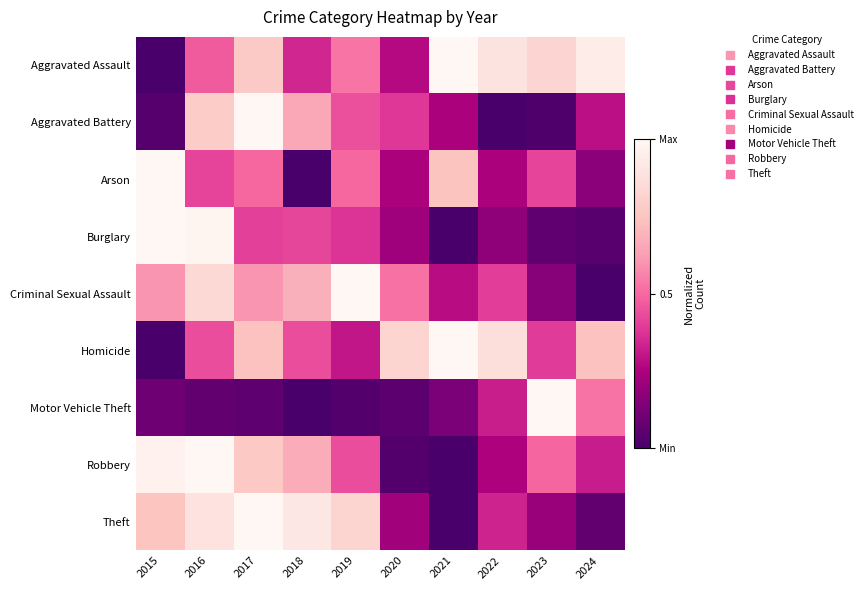

At 2023, list the series in order from largest to smallest.

Motor Vehicle Theft, Aggravated Assault, Robbery, Arson, Homicide, Theft, Criminal Sexual Assault, Burglary, Aggravated Battery